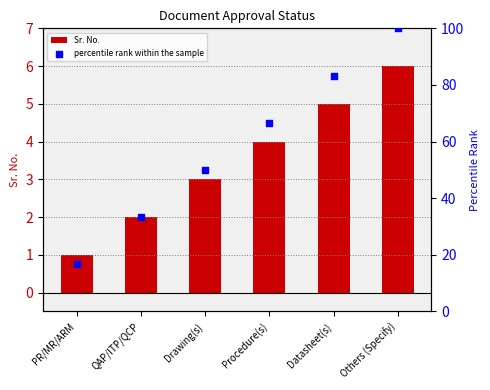

Which series reaches the maximum Y coordinate?

percentile rank within the sample